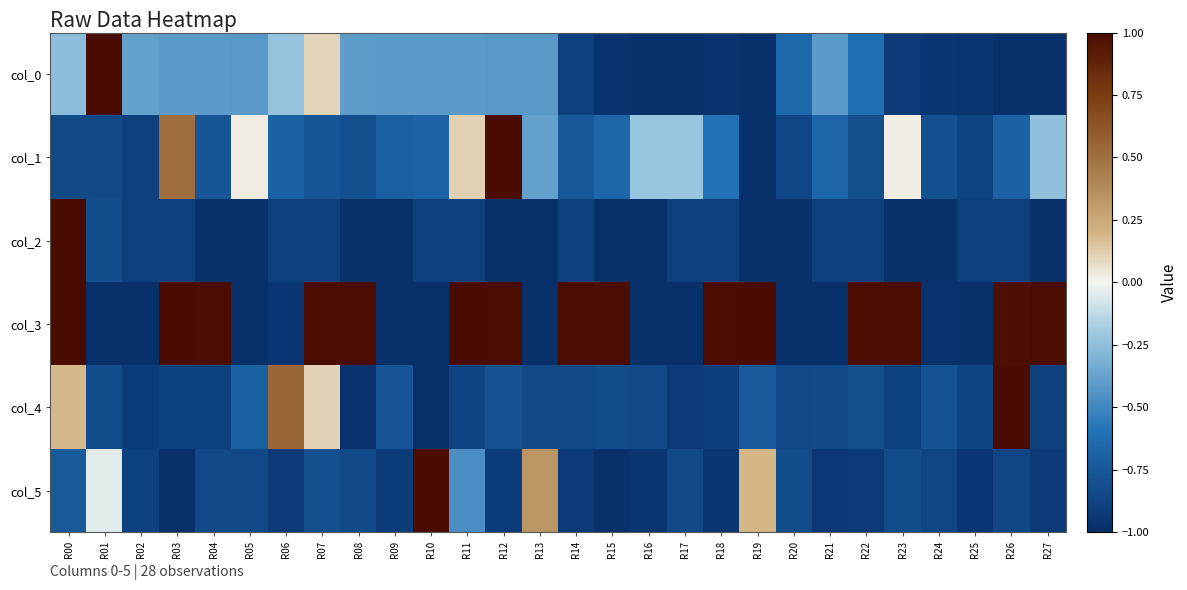

Reading left to right, list all the values displayed in this chart.

col_0: R00=-0.3	R01=1.0	R02=-0.4	R03=-0.4	R04=-0.4	R05=-0.4	R06=-0.2	R07=0.1	R08=-0.4	R09=-0.4	R10=-0.4	R11=-0.4	R12=-0.4	R13=-0.4	R14=-0.9	R15=-1.0	R16=-1.0	R17=-1.0	R18=-1.0	R19=-1.0	R20=-0.7	R21=-0.4	R22=-0.6	R23=-0.9	R24=-1.0	R25=-1.0	R26=-1.0	R27=-1.0
col_1: R00=-0.8	R01=-0.8	R02=-0.9	R03=0.5	R04=-0.8	R05=0.0	R06=-0.7	R07=-0.8	R08=-0.8	R09=-0.7	R10=-0.7	R11=0.1	R12=1.0	R13=-0.4	R14=-0.7	R15=-0.7	R16=-0.2	R17=-0.2	R18=-0.6	R19=-1.0	R20=-0.9	R21=-0.7	R22=-0.8	R23=0.0	R24=-0.8	R25=-0.9	R26=-0.7	R27=-0.2
col_2: R00=1.0	R01=-0.8	R02=-0.9	R03=-0.9	R04=-1.0	R05=-1.0	R06=-0.9	R07=-0.9	R08=-1.0	R09=-1.0	R10=-0.9	R11=-0.9	R12=-1.0	R13=-1.0	R14=-0.9	R15=-1.0	R16=-1.0	R17=-0.9	R18=-0.9	R19=-1.0	R20=-1.0	R21=-0.9	R22=-0.9	R23=-1.0	R24=-1.0	R25=-0.9	R26=-0.9	R27=-1.0
col_3: R00=1.0	R01=-1.0	R02=-1.0	R03=1.0	R04=1.0	R05=-1.0	R06=-0.9	R07=1.0	R08=1.0	R09=-1.0	R10=-1.0	R11=1.0	R12=1.0	R13=-1.0	R14=1.0	R15=1.0	R16=-1.0	R17=-1.0	R18=1.0	R19=1.0	R20=-1.0	R21=-1.0	R22=1.0	R23=1.0	R24=-1.0	R25=-1.0	R26=1.0	R27=1.0
col_4: R00=0.2	R01=-0.8	R02=-0.9	R03=-0.9	R04=-0.9	R05=-0.7	R06=0.5	R07=0.1	R08=-1.0	R09=-0.8	R10=-1.0	R11=-0.9	R12=-0.8	R13=-0.8	R14=-0.8	R15=-0.8	R16=-0.8	R17=-0.9	R18=-0.9	R19=-0.7	R20=-0.8	R21=-0.8	R22=-0.8	R23=-0.9	R24=-0.8	R25=-0.9	R26=1.0	R27=-0.9
col_5: R00=-0.7	R01=-0.0	R02=-0.9	R03=-1.0	R04=-0.8	R05=-0.8	R06=-0.9	R07=-0.8	R08=-0.8	R09=-0.9	R10=1.0	R11=-0.5	R12=-0.9	R13=0.3	R14=-0.9	R15=-1.0	R16=-1.0	R17=-0.8	R18=-1.0	R19=0.2	R20=-0.8	R21=-0.9	R22=-0.9	R23=-0.8	R24=-0.9	R25=-1.0	R26=-0.9	R27=-0.9